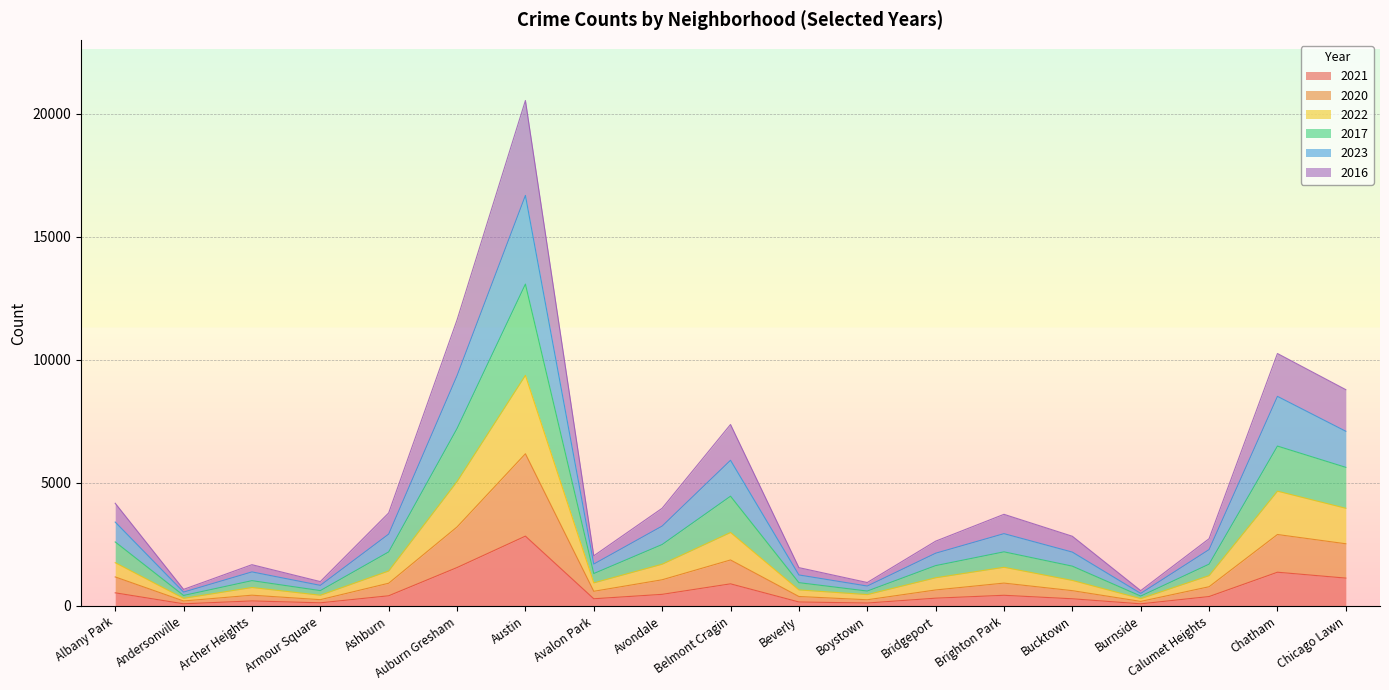

At which category does 2016 reach its first local valley?

Andersonville